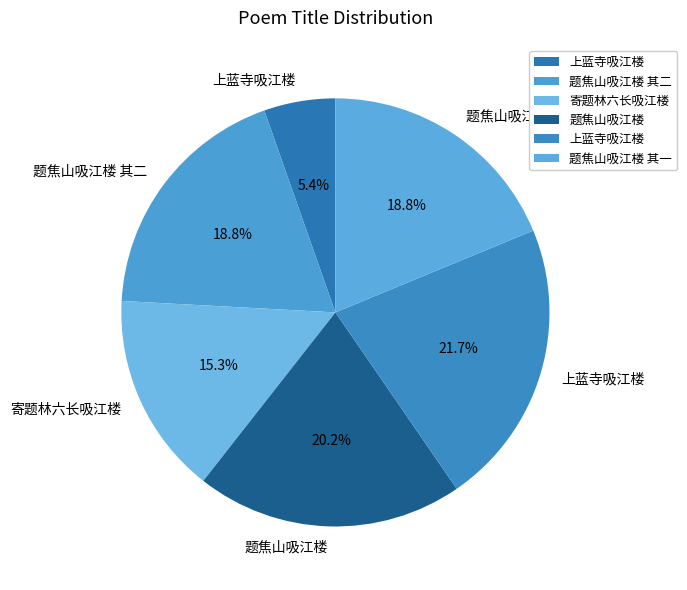

Is there any slice that represents more than half of the pie?

No